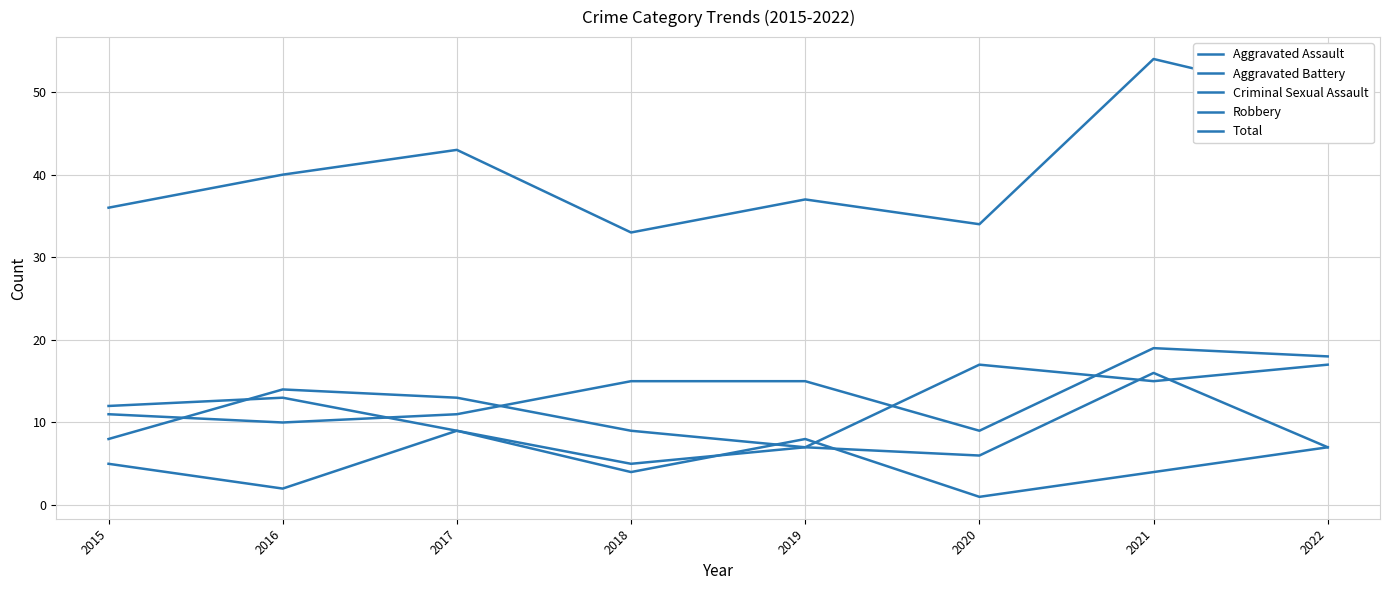

At which label is Criminal Sexual Assault closest to 5?

2015